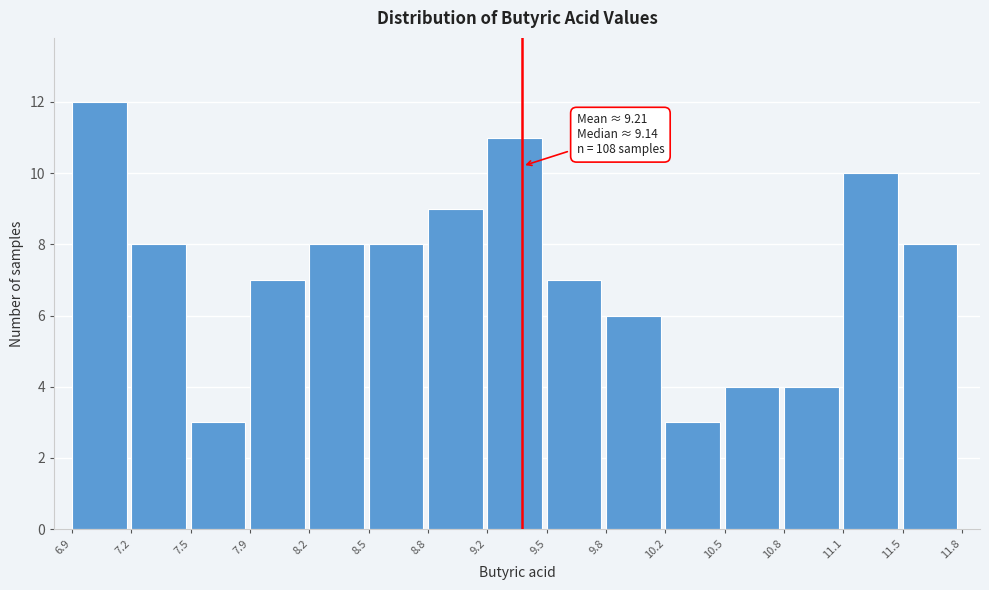

Over which range of the x-axis is the bar tallest?

6.9 to 7.2